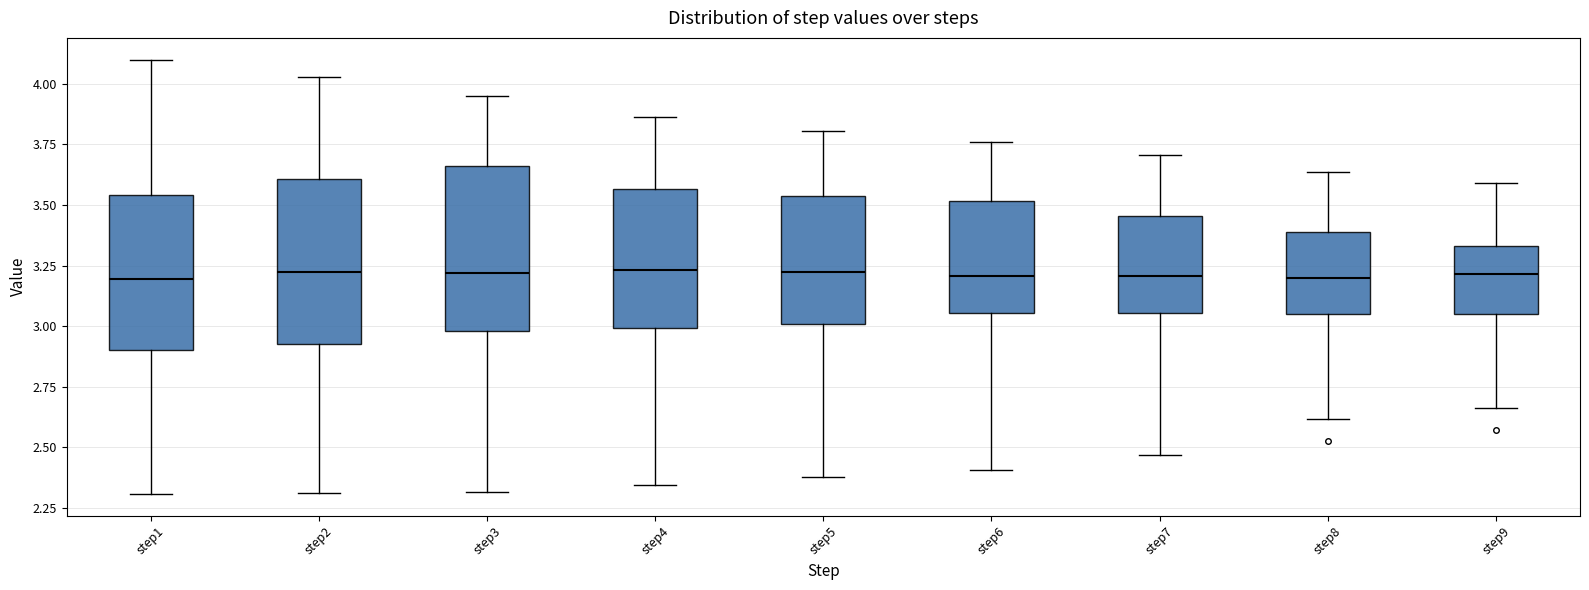

Reading left to right, read every box against the y-axis: the position of its median line, the range the box covers, and the ends of its whiskers. The values are not printed on the chart, so give them approximately, as read against the axis.

step1: median 3.20, box 2.90 to 3.55, whiskers 2.30 to 4.10
step2: median 3.20, box 2.95 to 3.60, whiskers 2.30 to 4.05
step3: median 3.20, box 3.00 to 3.65, whiskers 2.30 to 3.95
step4: median 3.25, box 3.00 to 3.55, whiskers 2.35 to 3.85
step5: median 3.20, box 3.00 to 3.55, whiskers 2.40 to 3.80
step6: median 3.20, box 3.05 to 3.50, whiskers 2.40 to 3.75
step7: median 3.20, box 3.05 to 3.45, whiskers 2.45 to 3.70
step8: median 3.20, box 3.05 to 3.40, whiskers 2.60 to 3.65
step9: median 3.20, box 3.05 to 3.35, whiskers 2.65 to 3.60